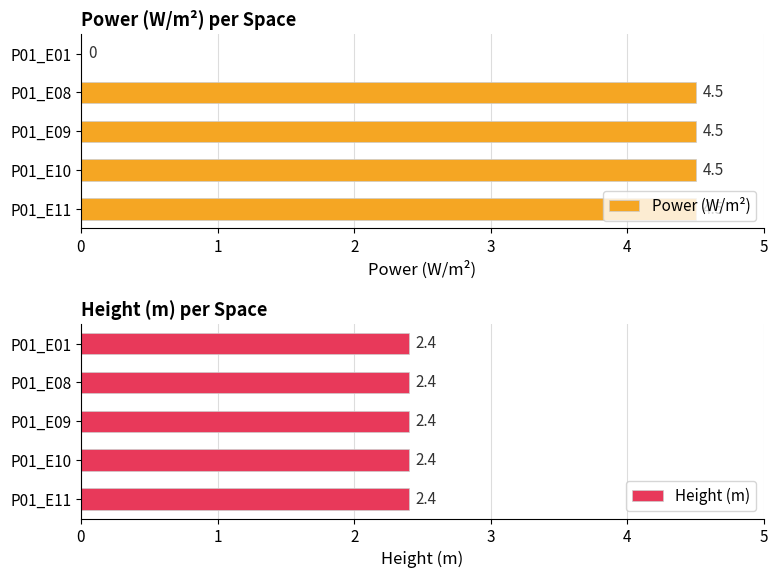

At which label is Power (W/m²) closest to 2?

P01_E01